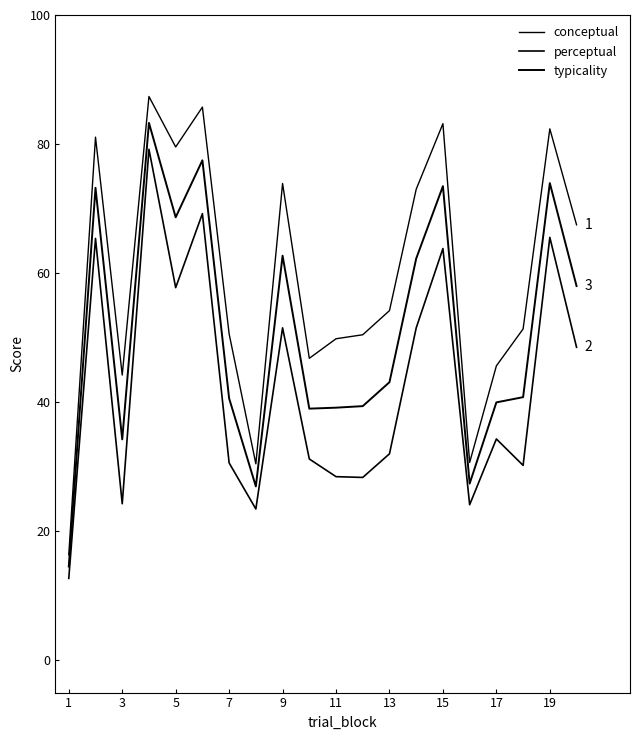

Does the chart display data point markers on the line(s)?

No